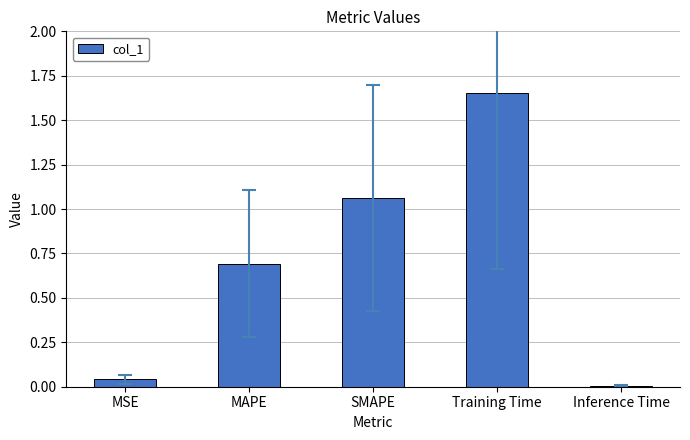

What position from the left is Training Time?

4